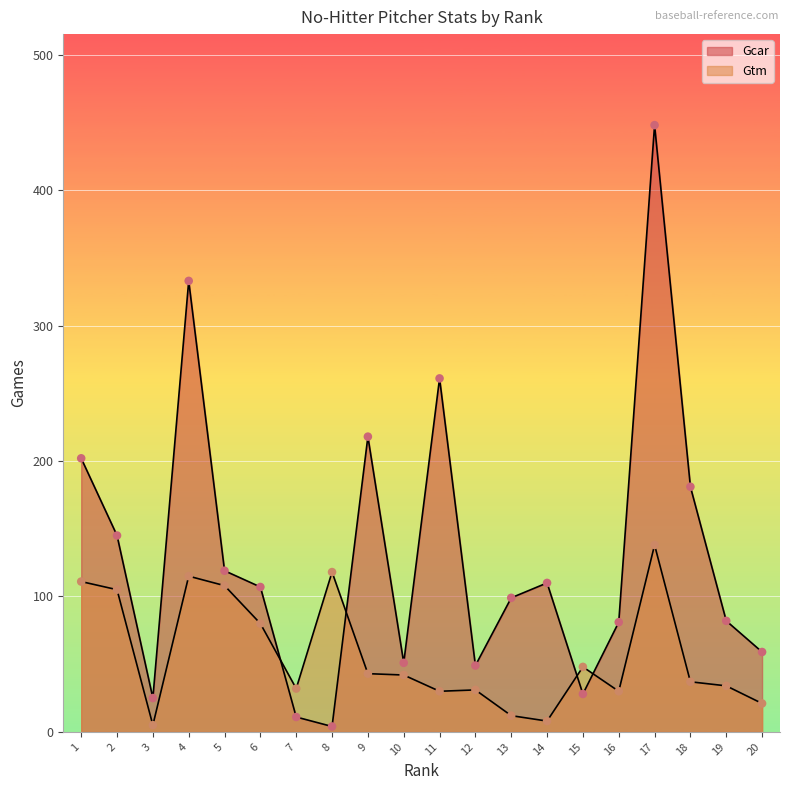

What are all the series names shown in the legend?

Gcar, Gtm